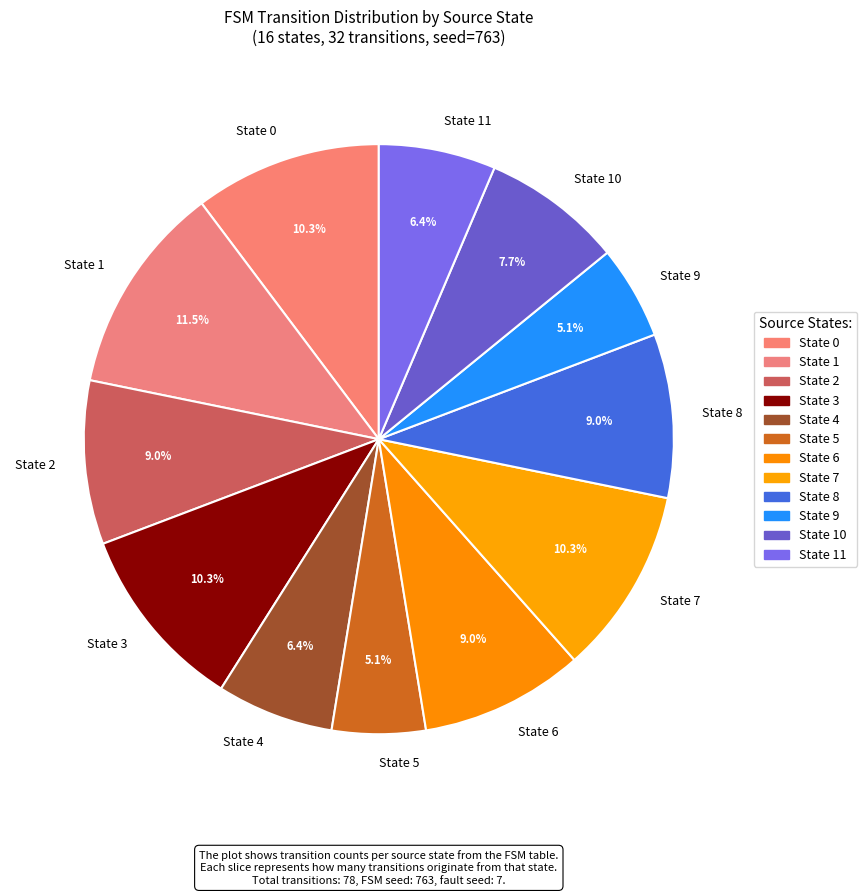

To the nearest percent, what is the difference between the largest and smallest slice percentages?

6%